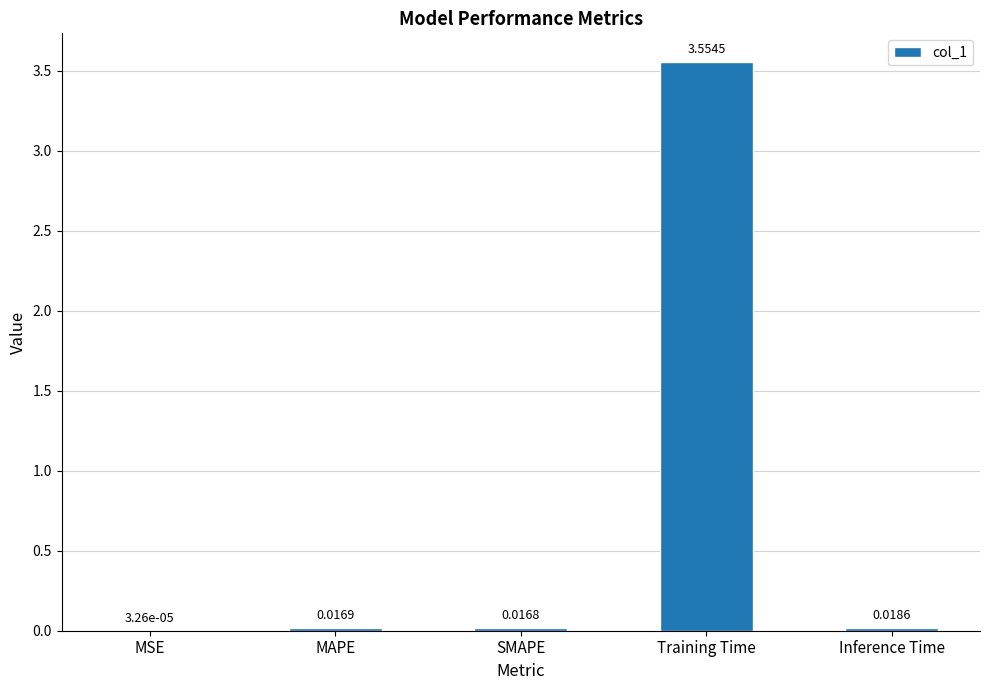

At which category does the chart reach its peak across all series?

Training Time